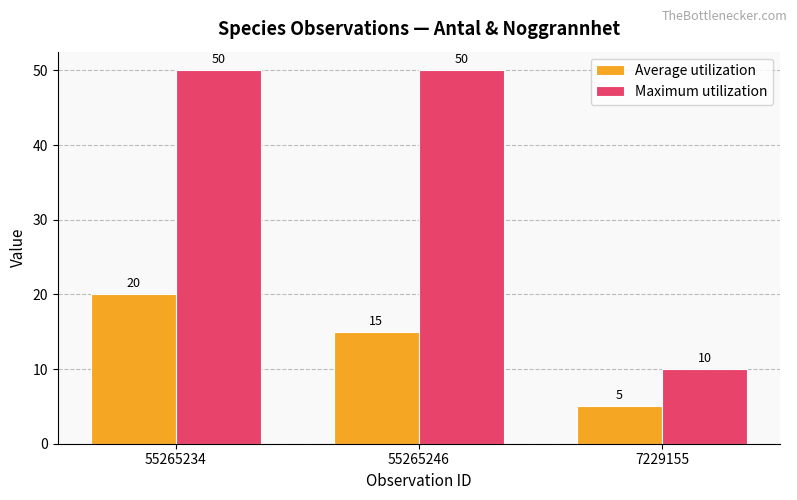

The value of Average utilization at 7229155 is 7. True or false?

False